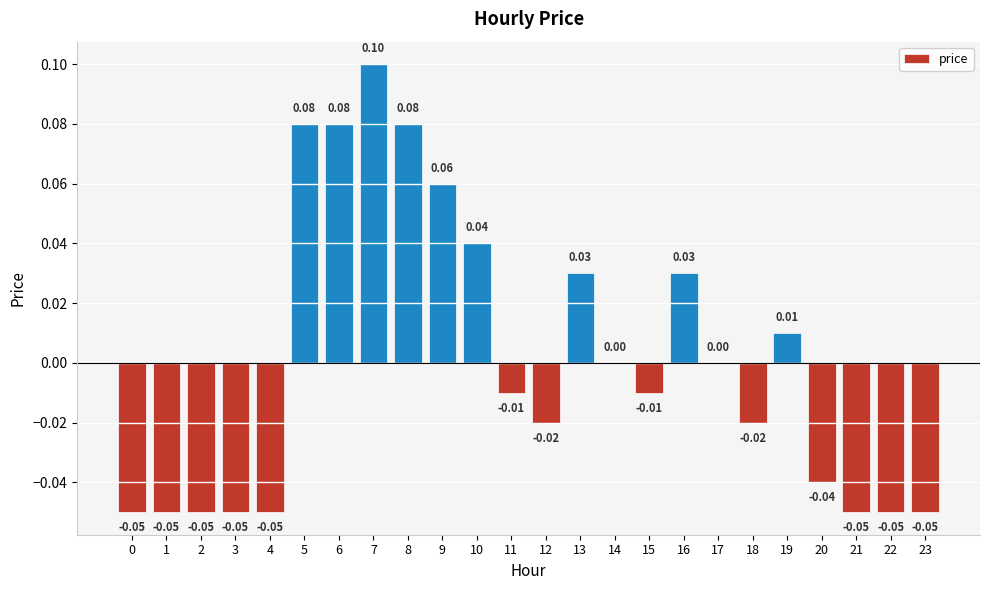

Is it true that the value at 12 is -0.0?

True